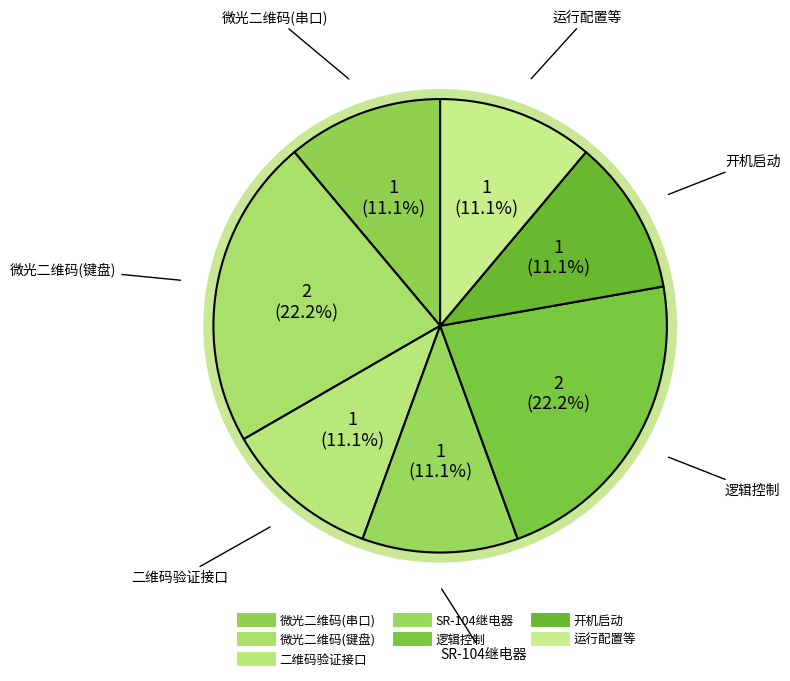

Does 运行配置等 represent more than half of the total?

No